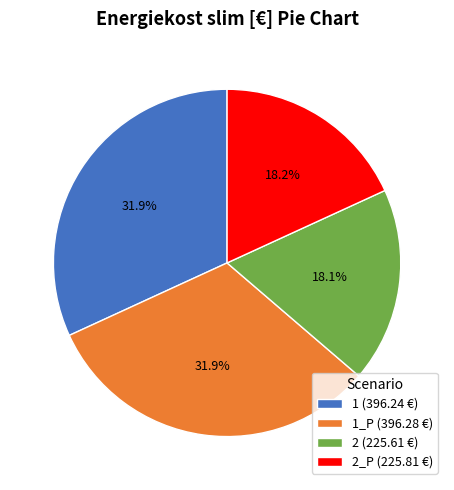

Which has a higher value, 2 (225.61 €) or 1_P (396.28 €)?

1_P (396.28 €)